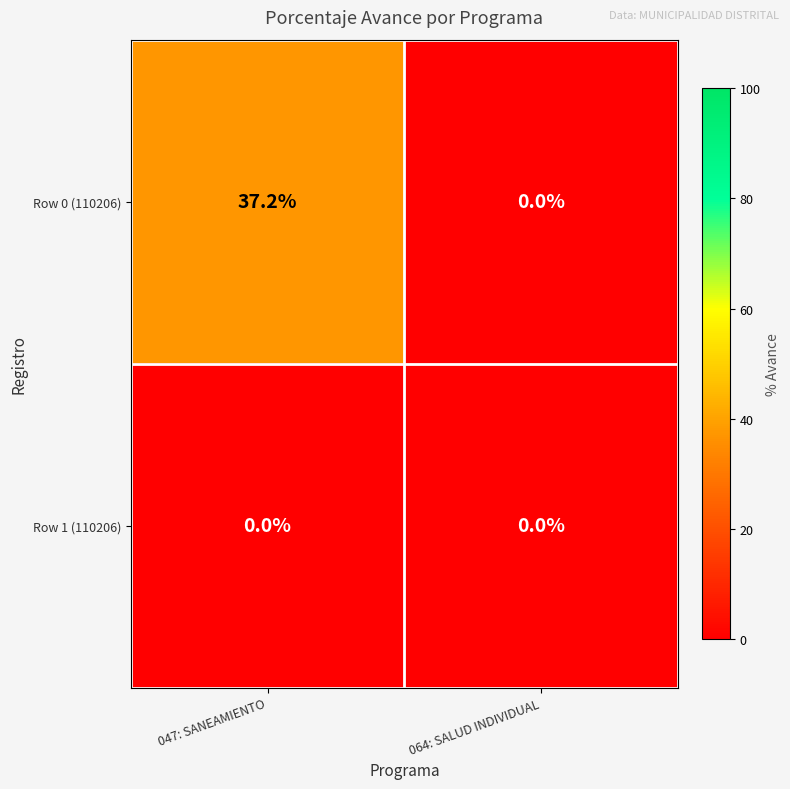

Reading right to left, transcribe all the data shown in this chart.

Row 0 (110206): 0.0	37.2
Row 1 (110206): 0.0	0.0